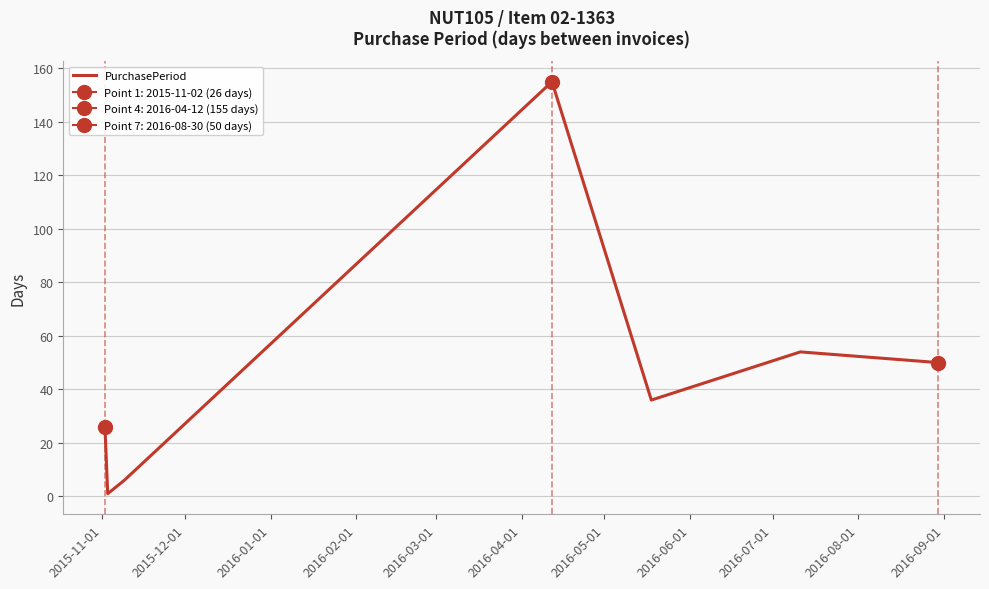

What is the difference between the maximum and second lowest values?

149